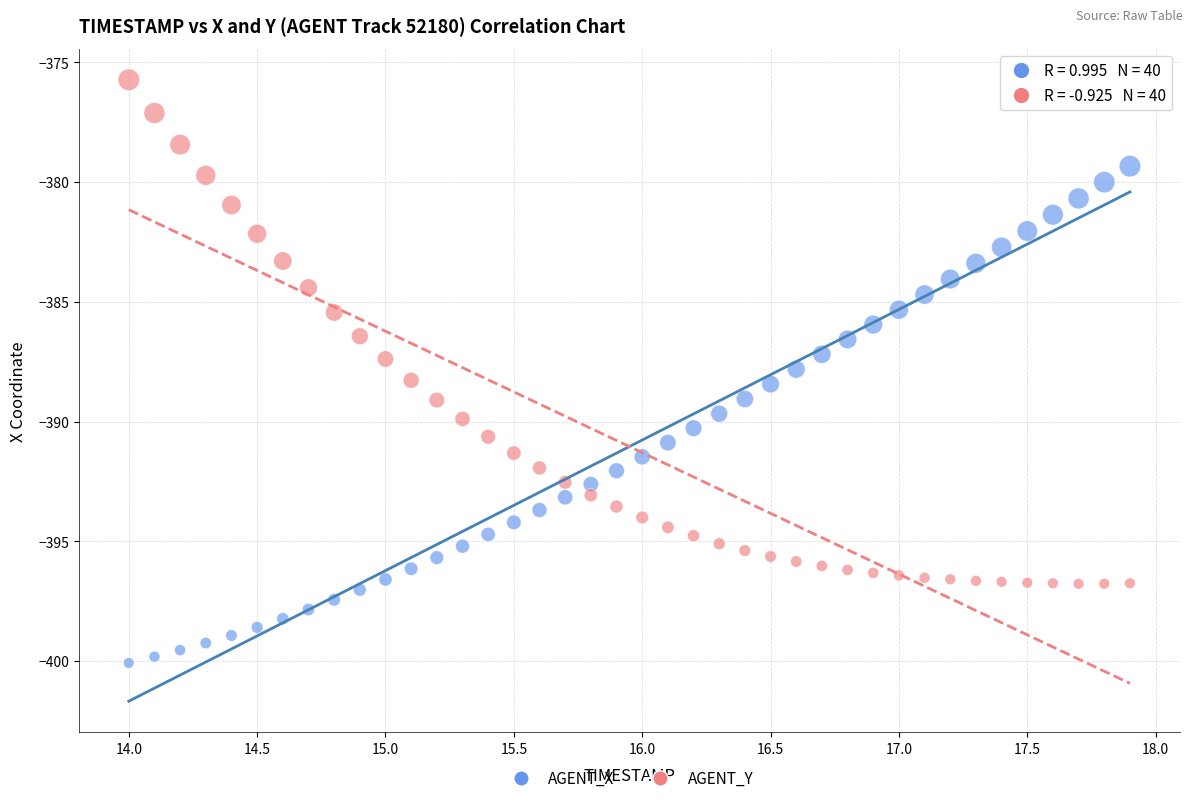

Across all data points, what is the range of X values (max minus min)?

3.9